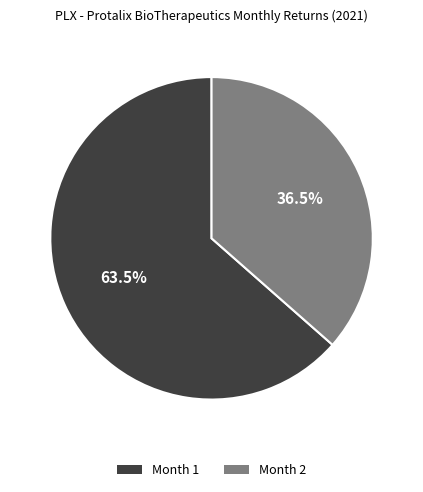

Which has a higher value, Month 1 or Month 2?

Month 1